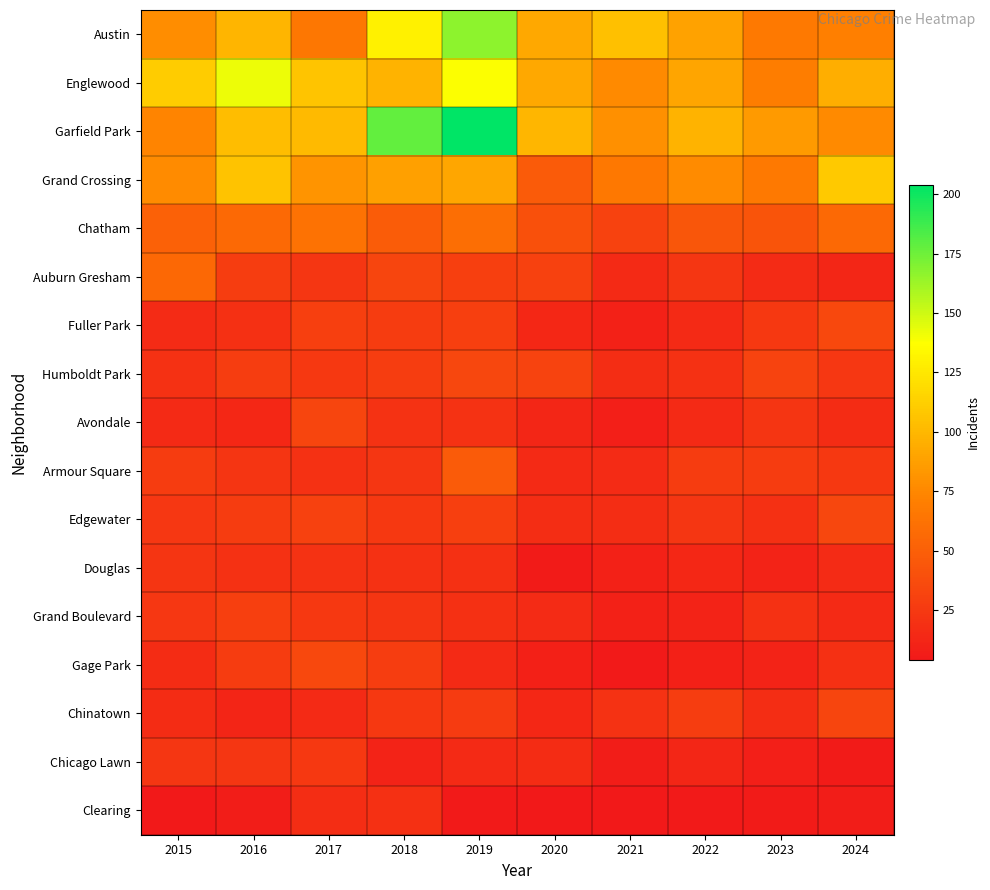

Reading left to right, transcribe all the data shown in this chart.

Austin: 2015=78	2016=99	2017=65	2018=130	2019=167	2020=92	2021=104	2022=89	2023=67	2024=71
Englewood: 2015=111	2016=142	2017=107	2018=98	2019=138	2020=92	2021=76	2022=90	2023=69	2024=95
Garfield Park: 2015=73	2016=103	2017=101	2018=178	2019=204	2020=100	2021=79	2022=98	2023=85	2024=76
Grand Crossing: 2015=77	2016=106	2017=82	2018=88	2019=91	2020=47	2021=66	2022=77	2023=67	2024=109
Chatham: 2015=51	2016=57	2017=62	2018=48	2019=60	2020=40	2021=31	2022=44	2023=43	2024=57
Auburn Gresham: 2015=56	2016=28	2017=23	2018=33	2019=29	2020=30	2021=15	2022=23	2023=16	2024=13
Fuller Park: 2015=16	2016=19	2017=29	2018=27	2019=29	2020=14	2021=10	2022=15	2023=25	2024=35
Humboldt Park: 2015=20	2016=28	2017=25	2018=28	2019=34	2020=32	2021=18	2022=20	2023=32	2024=24
Avondale: 2015=15	2016=14	2017=33	2018=21	2019=21	2020=13	2021=8	2022=15	2023=22	2024=17
Armour Square: 2015=27	2016=22	2017=20	2018=23	2019=47	2020=15	2021=16	2022=27	2023=27	2024=25
Edgewater: 2015=24	2016=27	2017=30	2018=25	2019=29	2020=18	2021=18	2022=23	2023=19	2024=34
Douglas: 2015=22	2016=20	2017=21	2018=20	2019=19	2020=6	2021=10	2022=14	2023=11	2024=16
Grand Boulevard: 2015=24	2016=29	2017=25	2018=22	2019=19	2020=16	2021=10	2022=11	2023=20	2024=15
Gage Park: 2015=17	2016=27	2017=35	2018=28	2019=15	2020=9	2021=5	2022=9	2023=11	2024=19
Chinatown: 2015=17	2016=12	2017=15	2018=25	2019=26	2020=14	2021=21	2022=28	2023=18	2024=33
Chicago Lawn: 2015=23	2016=23	2017=25	2018=11	2019=15	2020=17	2021=7	2022=13	2023=8	2024=6
Clearing: 2015=4	2016=7	2017=18	2018=19	2019=5	2020=4	2021=4	2022=5	2023=6	2024=7